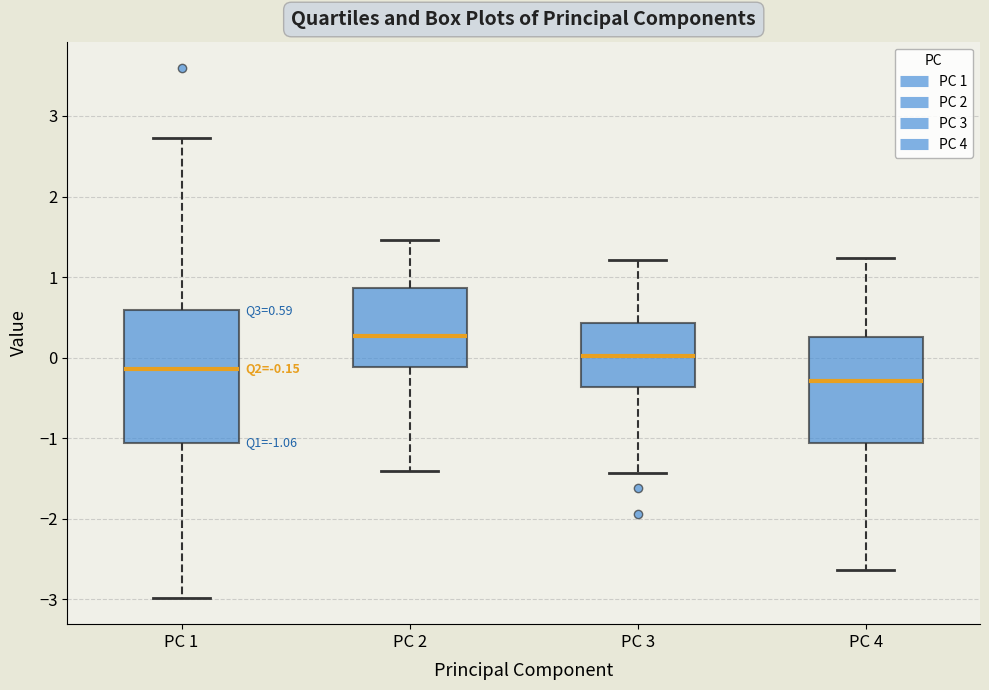

Which box is the tallest, from its lower edge to its upper edge?

PC 1